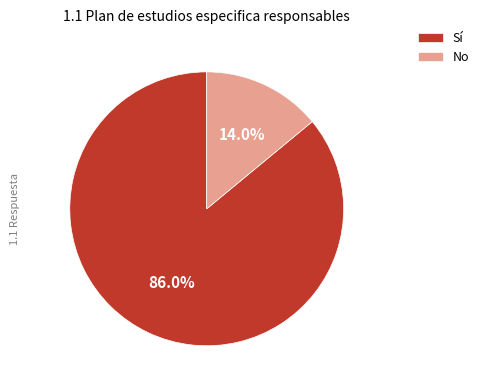

Is there a majority slice in this chart?

Yes